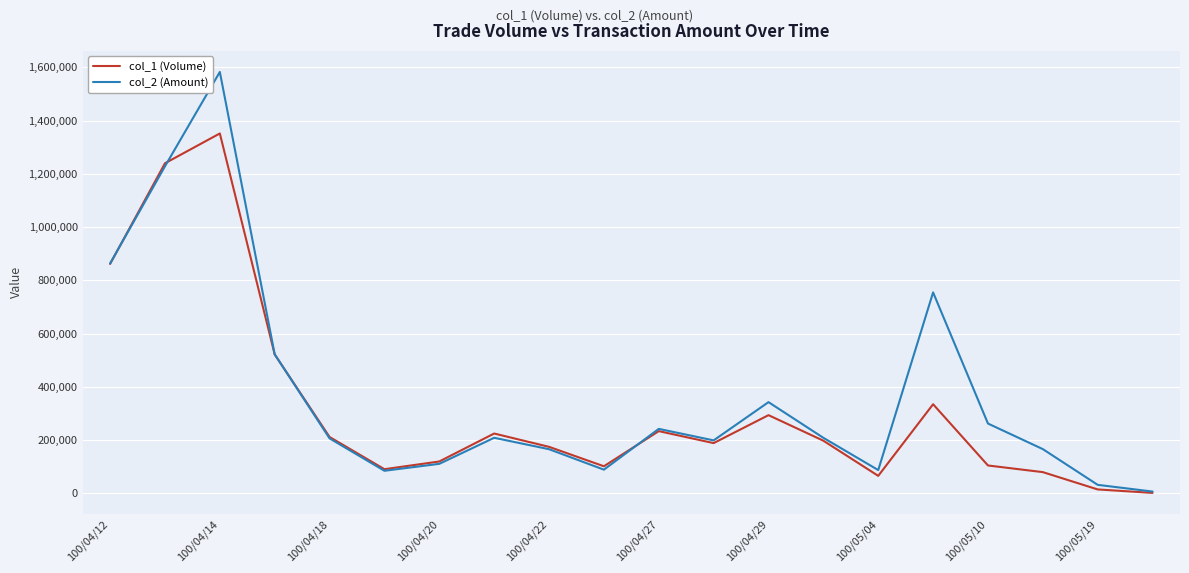

In col_1 (Volume), how many points are lower than both neighbors (excluding endpoints)?

4